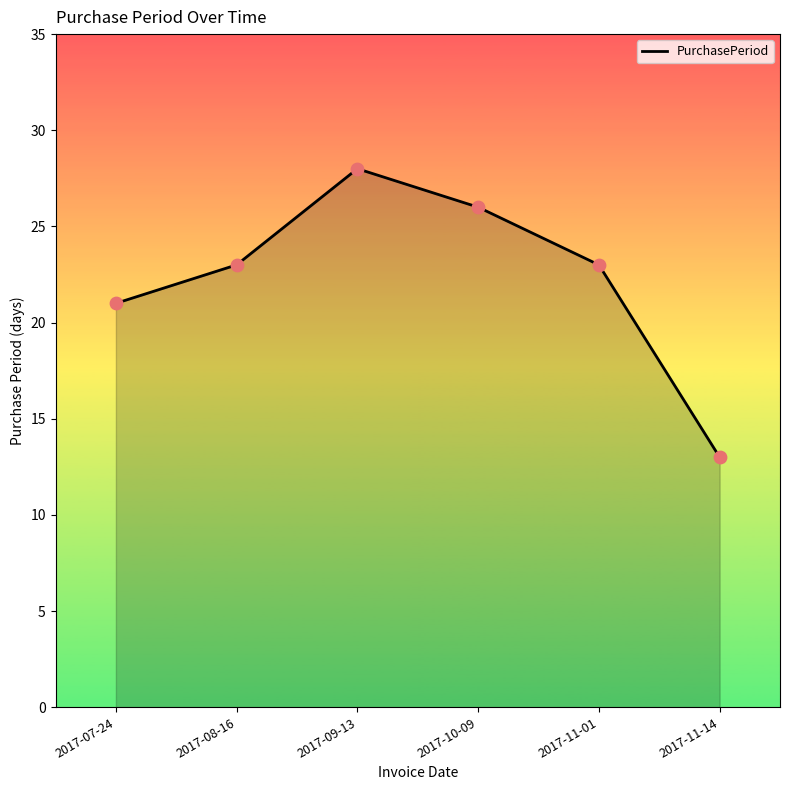

What is the ratio of the value at 2017-11-14 to the value at 2017-08-16?

0.6